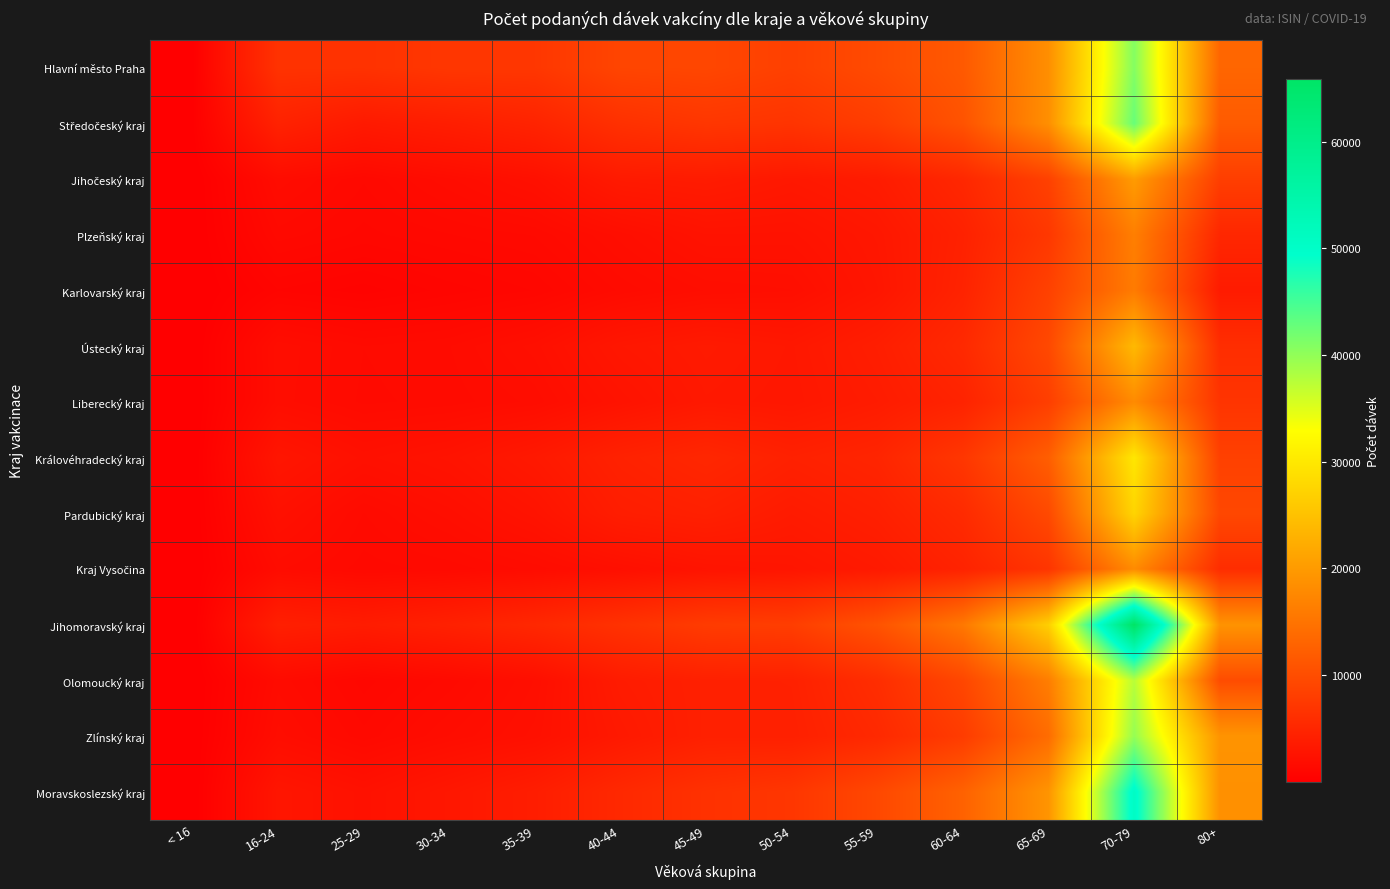

Rank the series at 55-59 from lowest to highest value.

Karlovarský kraj, Plzeňský kraj, Kraj Vysočina, Jihočeský kraj, Liberecký kraj, Ústecký kraj, Pardubický kraj, Královéhradecký kraj, Zlínský kraj, Olomoucký kraj, Středočeský kraj, Moravskoslezský kraj, Hlavní město Praha, Jihomoravský kraj